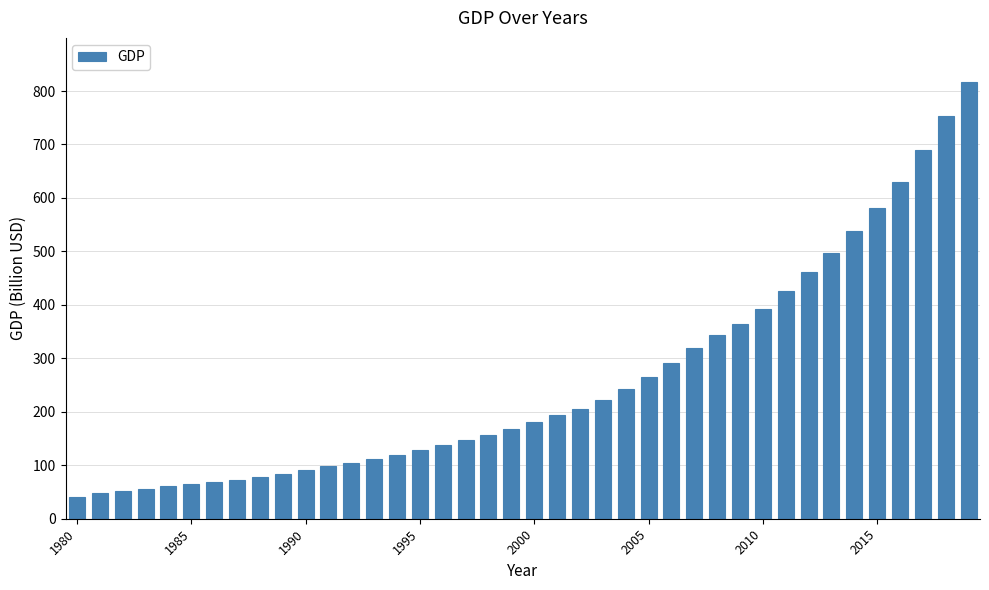

Count the number of categories in the chart.

40